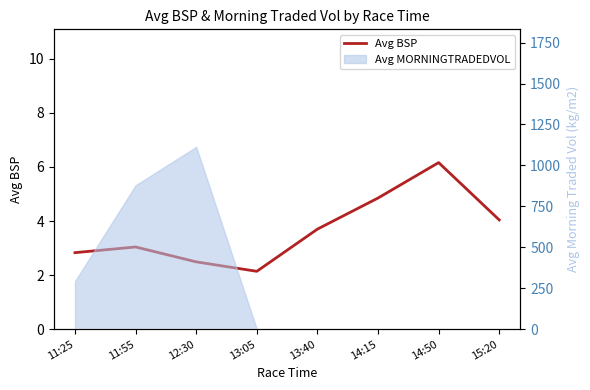

What is the change in value from 11:25 to 13:05?

-0.7